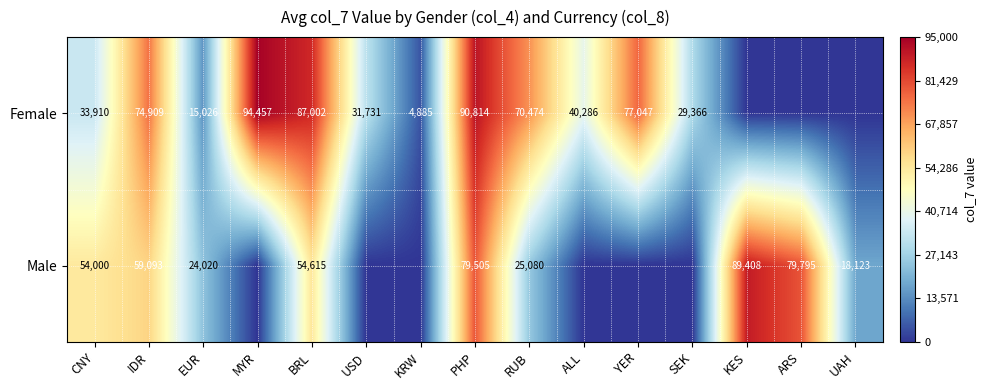

What is the total value across all series at KES?

89408.0